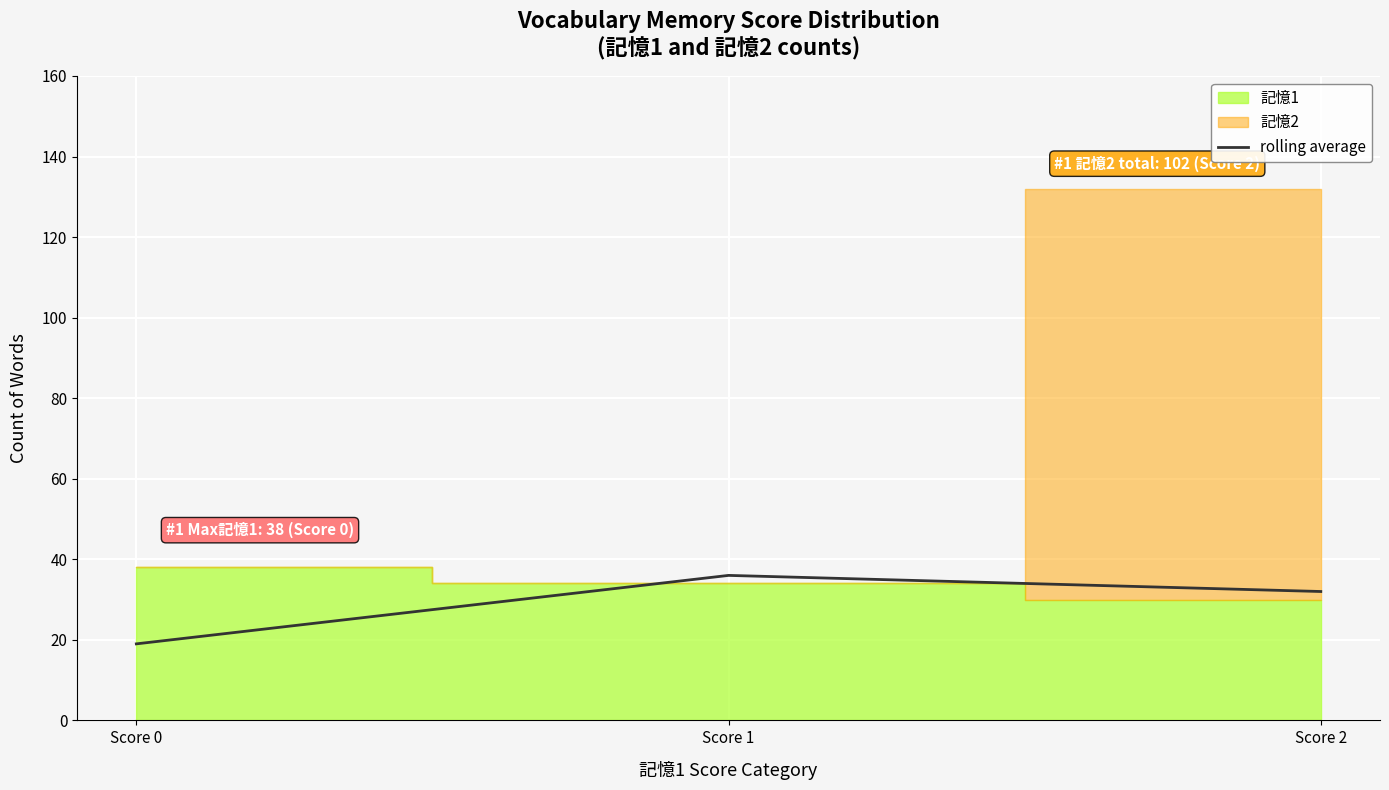

What is the value of the 1st point from the left?

19